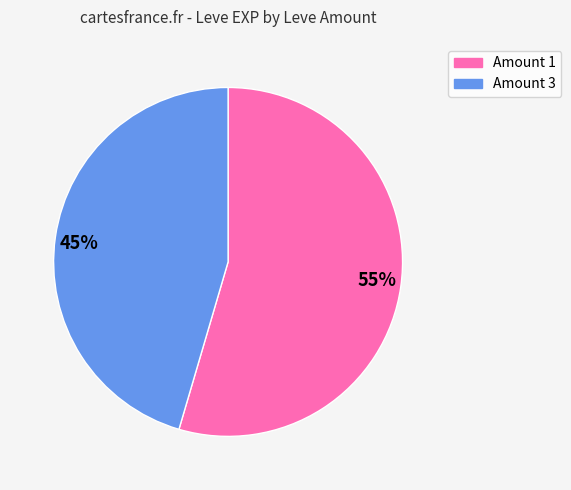

Is it true that 55% is 55% of the pie?

True